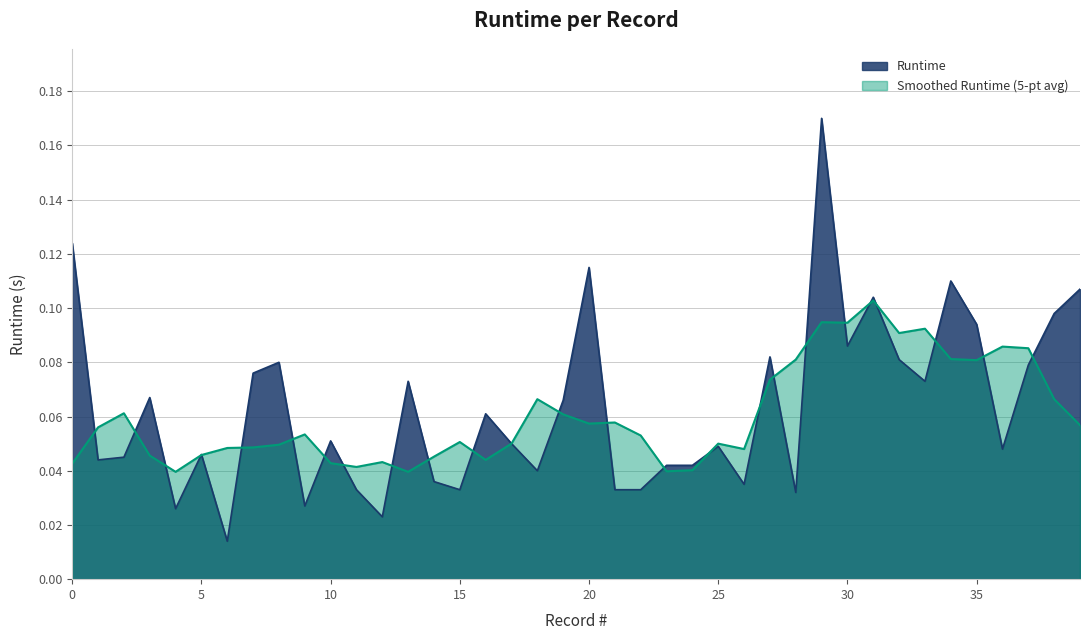

Reading right to left, list all the values displayed in this chart.

39=0.1	38=0.1	37=0.1	36=0.0	35=0.1	34=0.1	33=0.1	32=0.1	31=0.1	30=0.1	29=0.2	28=0.0	27=0.1	26=0.0	25=0.0	24=0.0	23=0.0	22=0.0	21=0.0	20=0.1	19=0.1	18=0.0	17=0.1	16=0.1	15=0.0	14=0.0	13=0.1	12=0.0	11=0.0	10=0.1	9=0.0	8=0.1	7=0.1	6=0.0	5=0.0	4=0.0	3=0.1	2=0.0	1=0.0	0=0.1